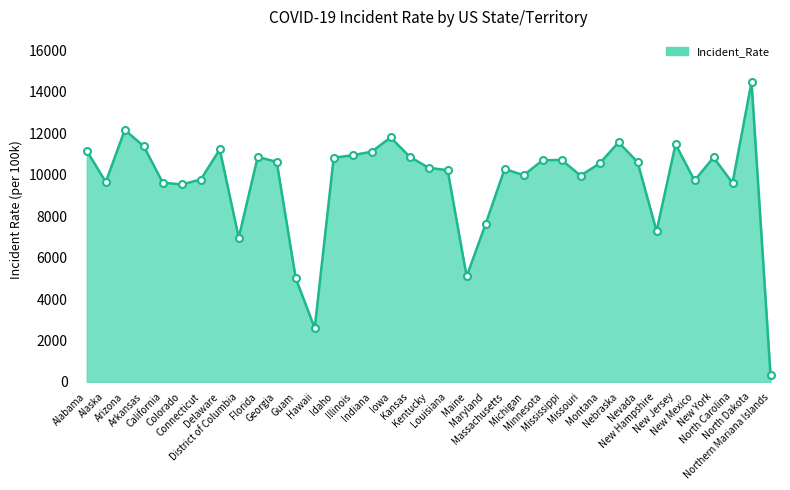

At which category does the chart reach its minimum across all series?

Northern Mariana Islands